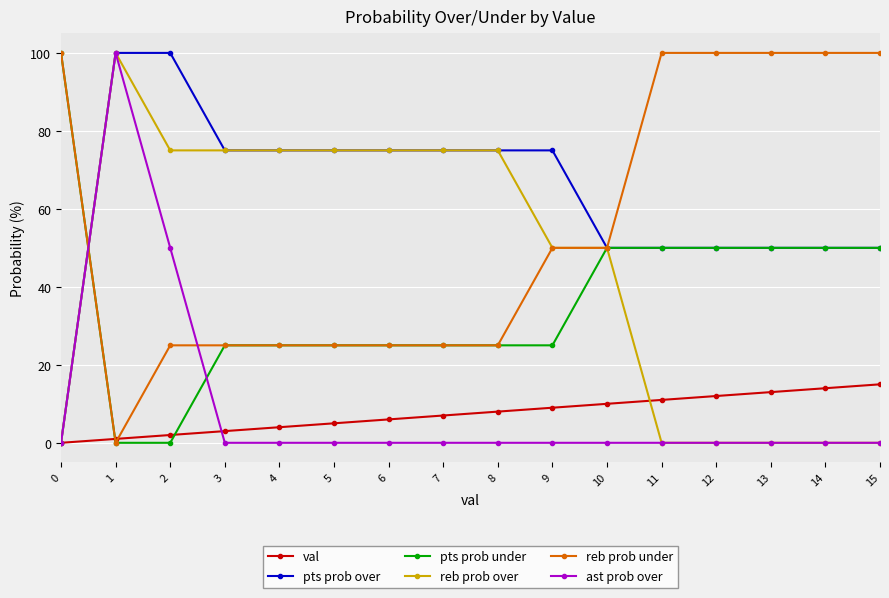

Does the chart display data point markers on the line(s)?

Yes